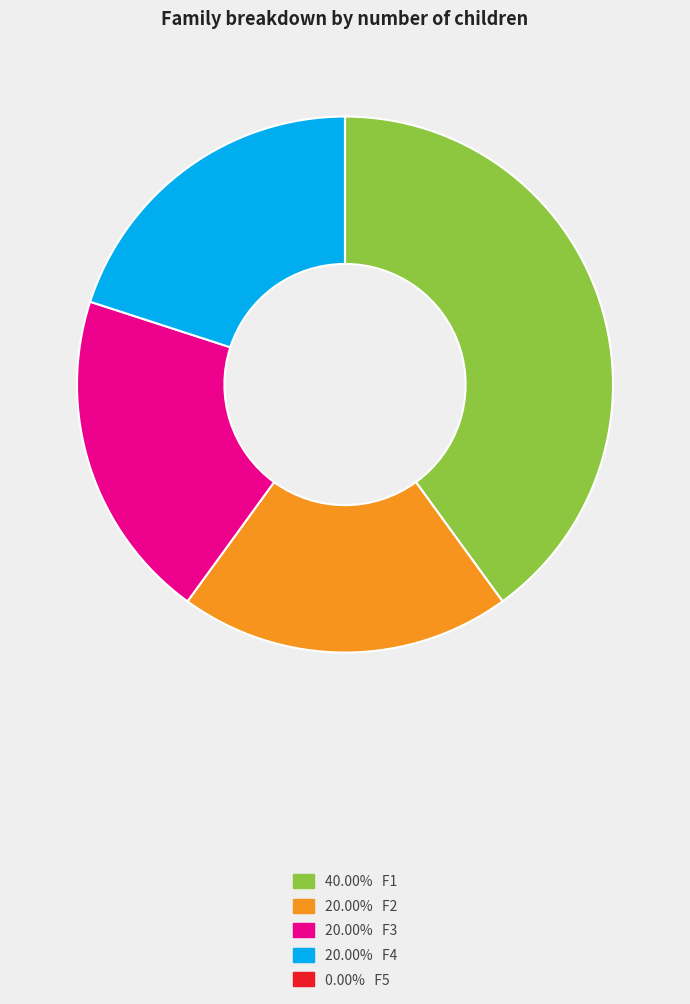

Is there a majority slice in this chart?

No